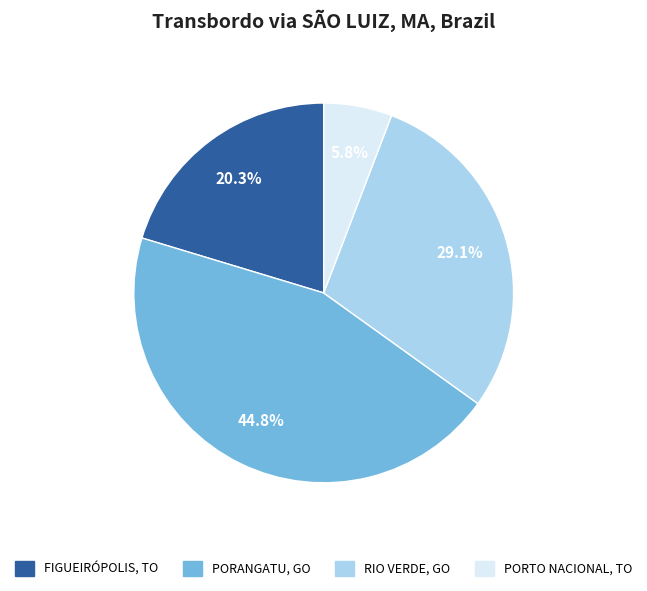

Is there any slice that represents more than half of the pie?

No